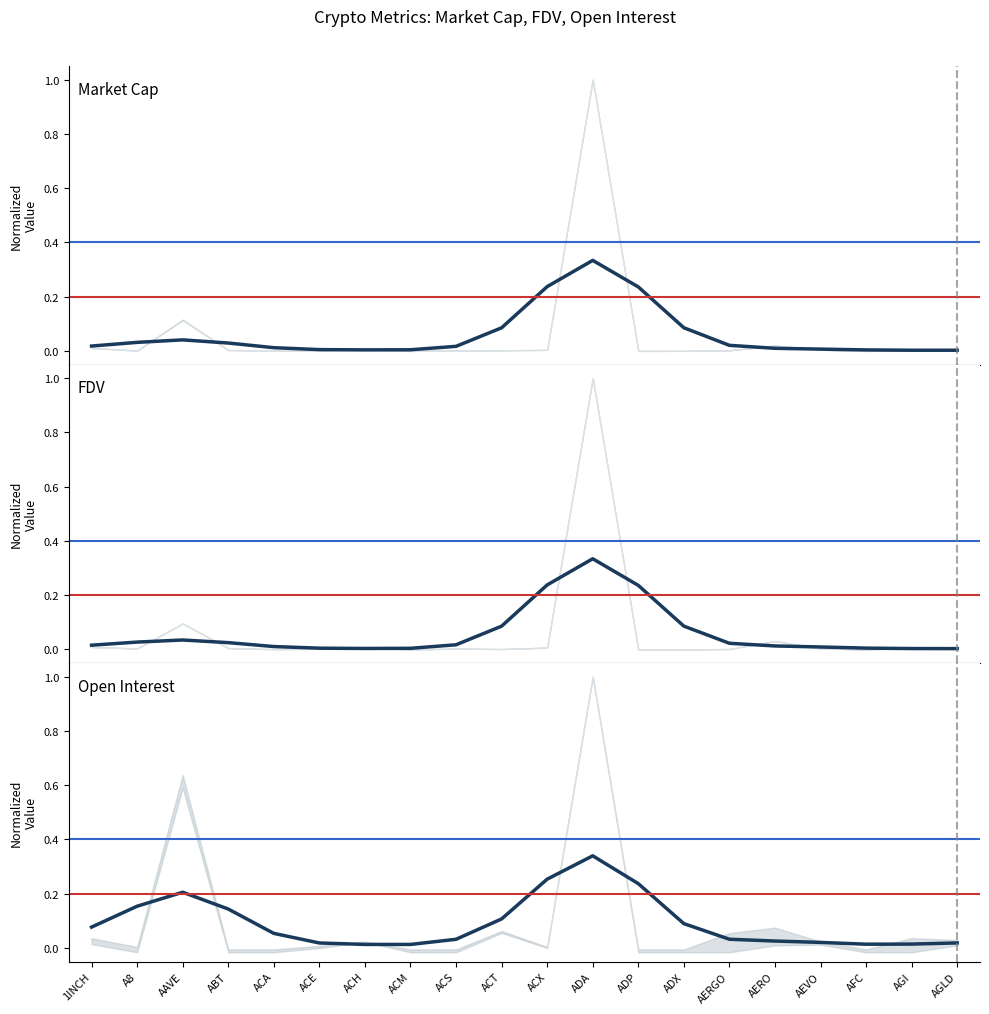

What is the sum of the Open Interest values at ACA and A8?

0.2